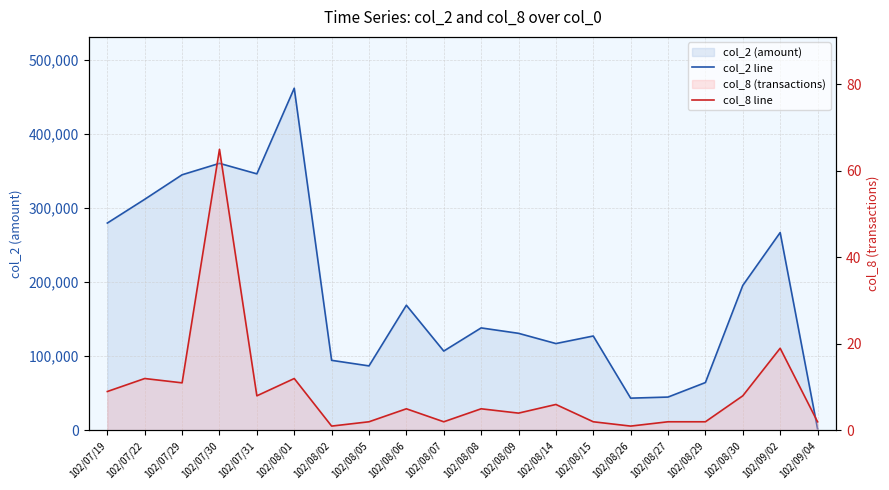

How many data points in col_2 line are above 138220?

9